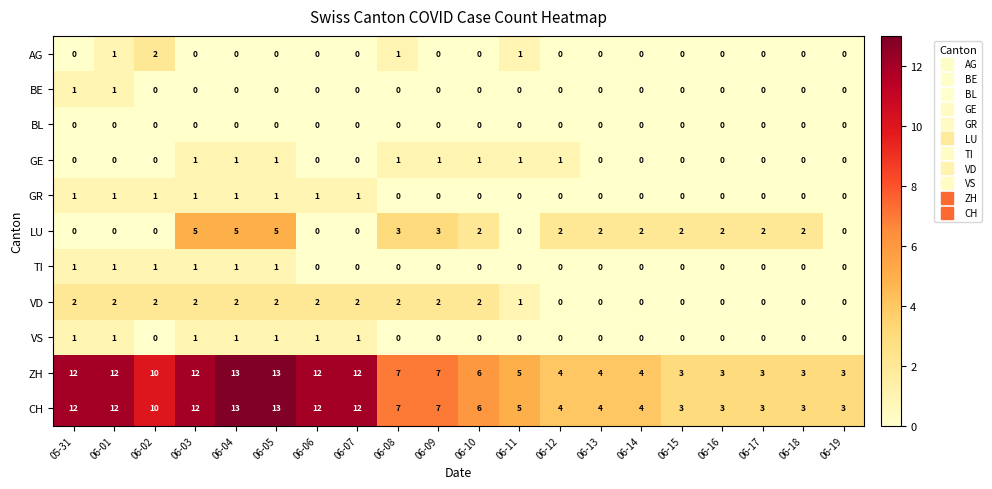

Which series changed the most between 06-17 and 06-19?

LU